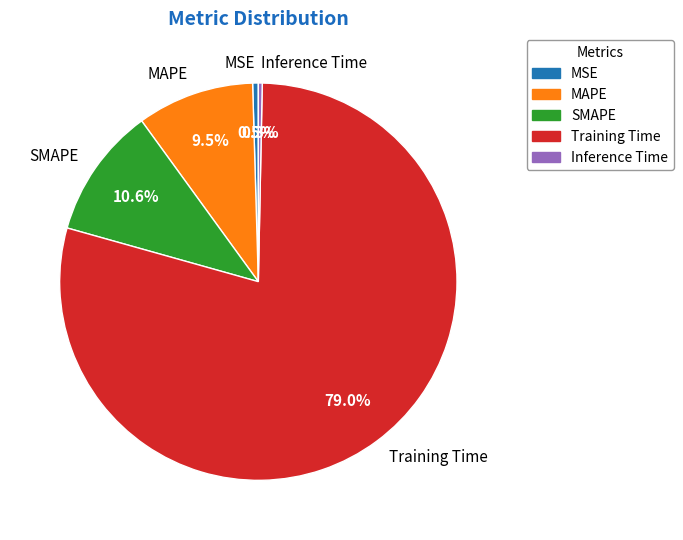

Count the number of slices in the pie.

5